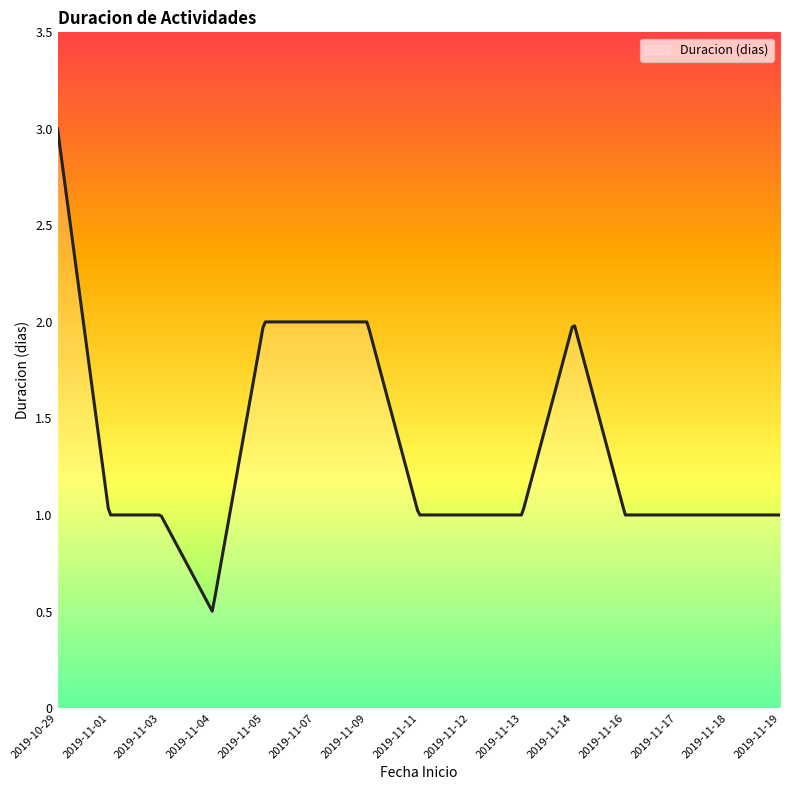

What is the greatest value displayed?

3.0